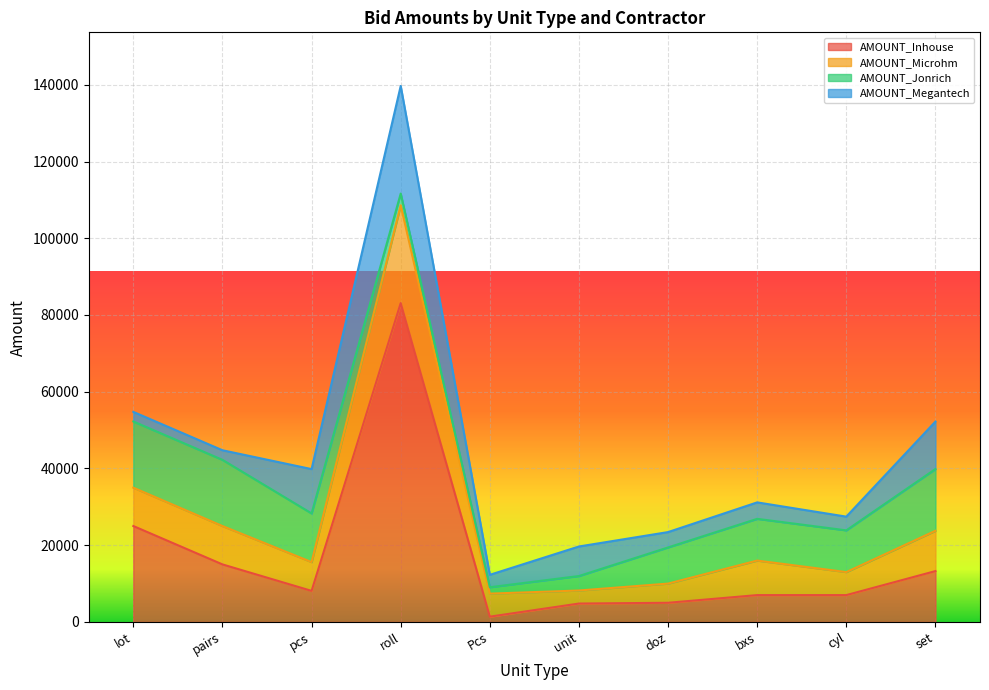

What is the sum of the AMOUNT_Megantech values at roll and pcs?

39600.0